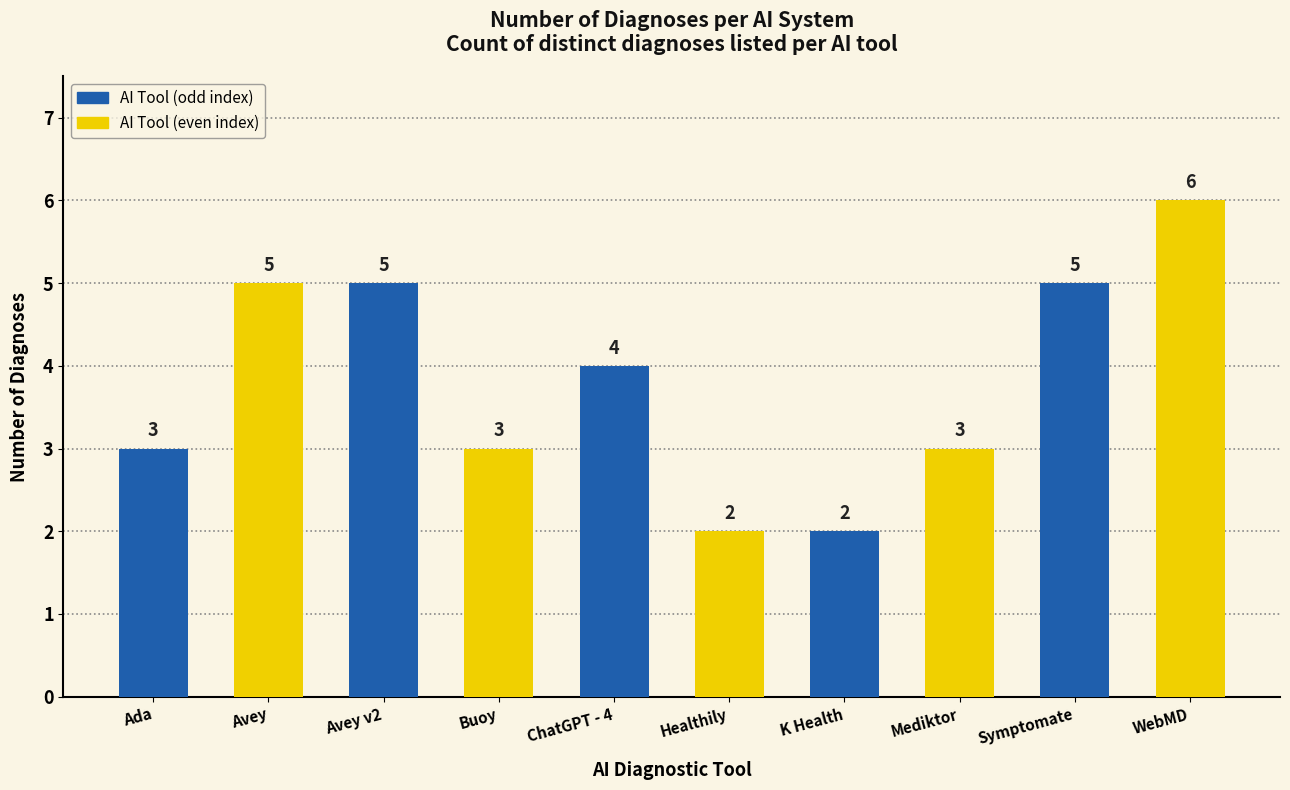

What is the value of the 2nd bar from the left?

5